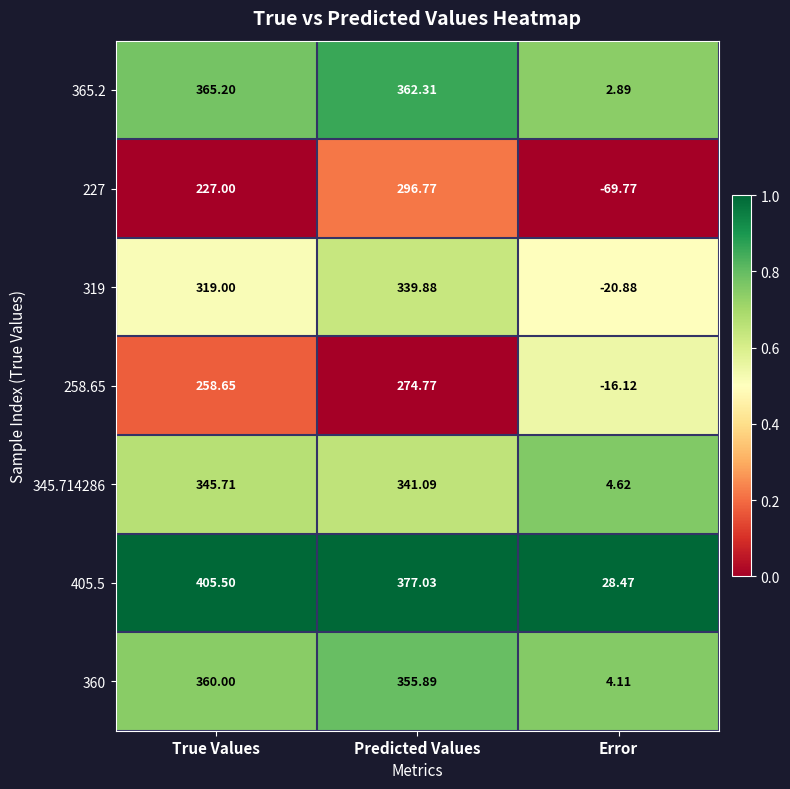

Which series has the largest total across all categories?

405.5